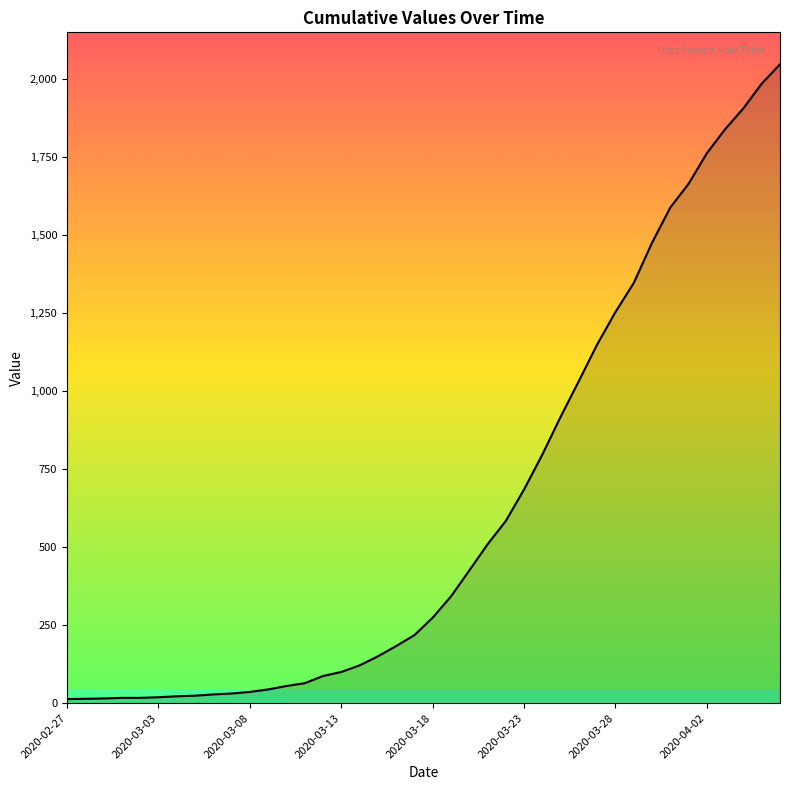

How many values are below 274?

20